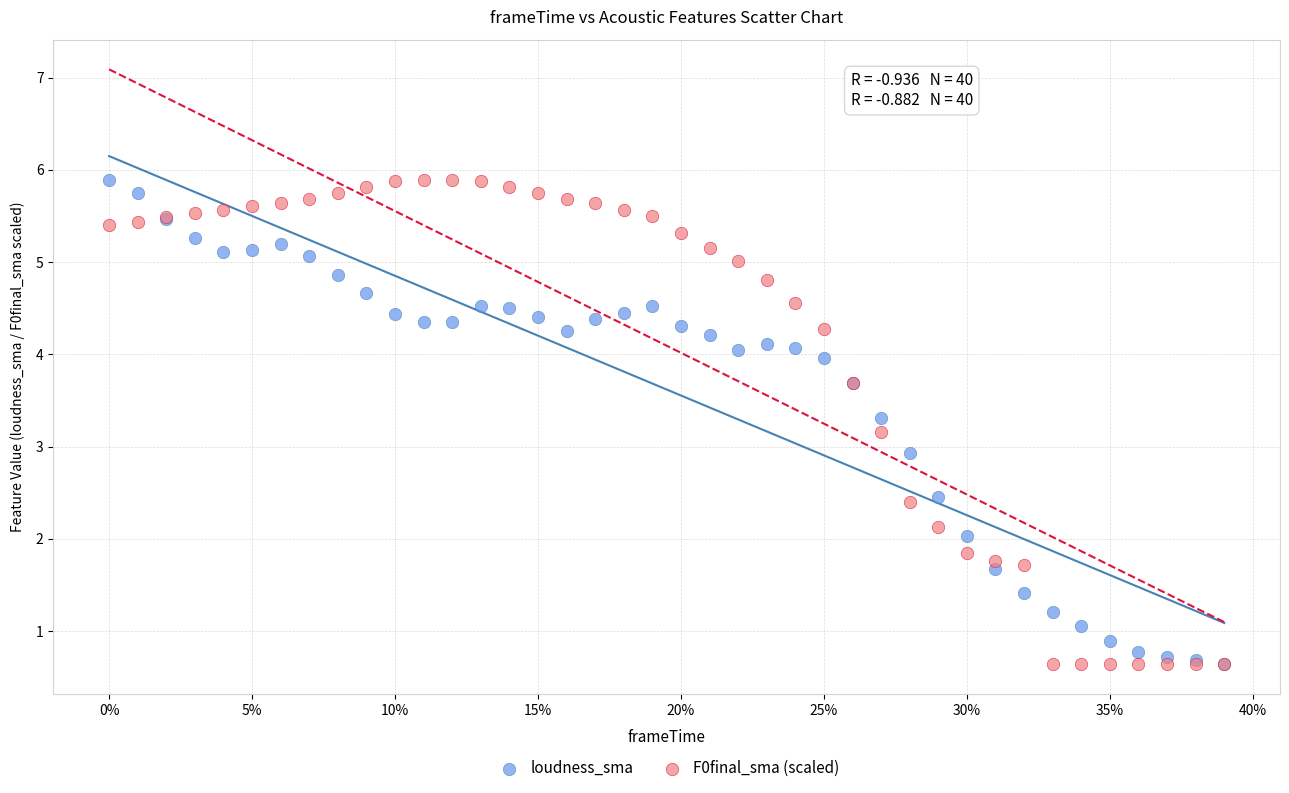

What are all the series names shown in the legend?

loudness_sma, F0final_sma (scaled)